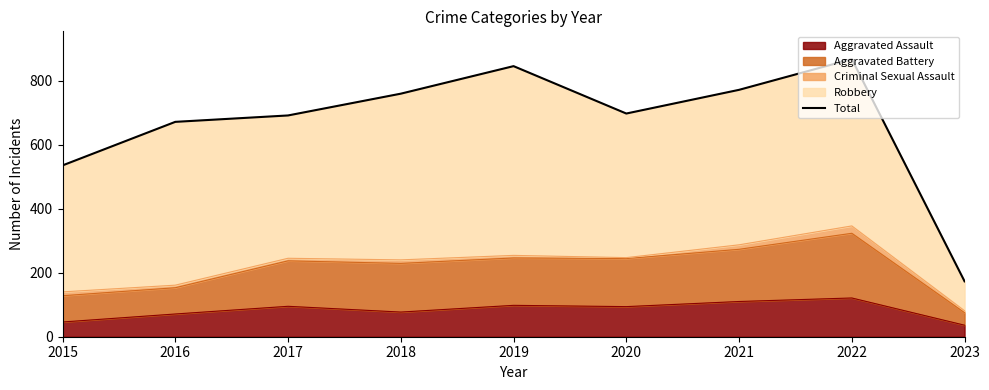

Rank the categories by value from highest to lowest.

2022, 2019, 2021, 2018, 2020, 2017, 2016, 2015, 2023